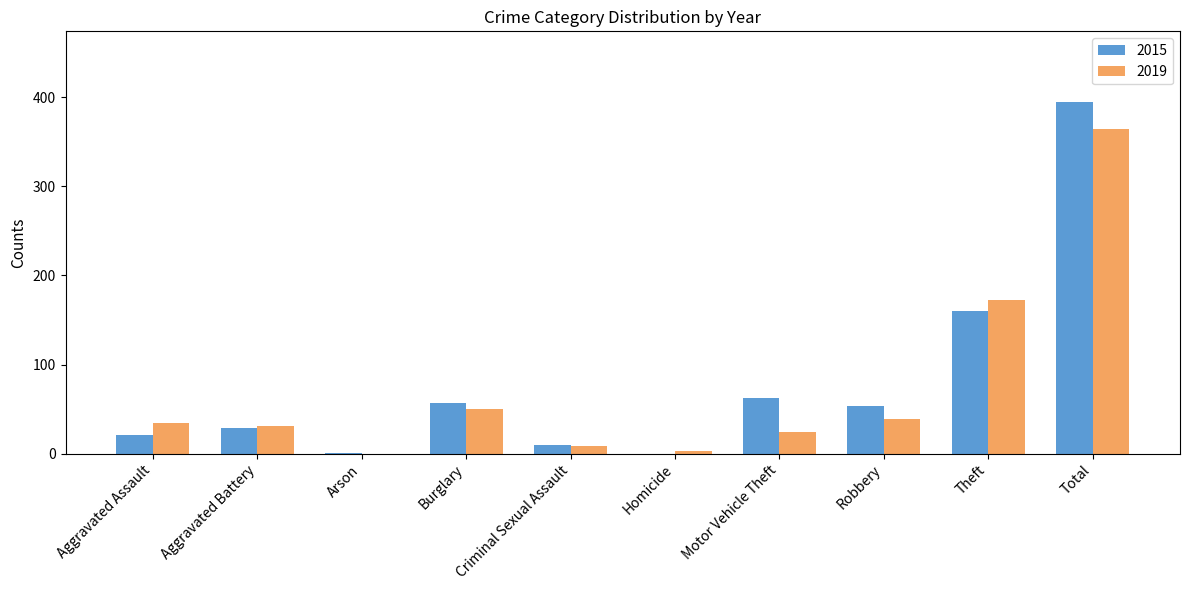

Is it true that 2015 equals 395 at Total?

True